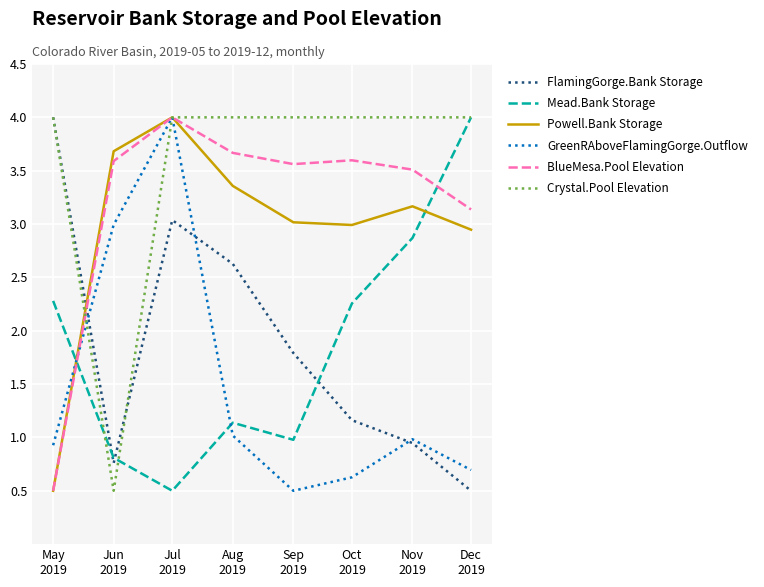

Which series has the largest total across all categories?

Crystal.Pool Elevation